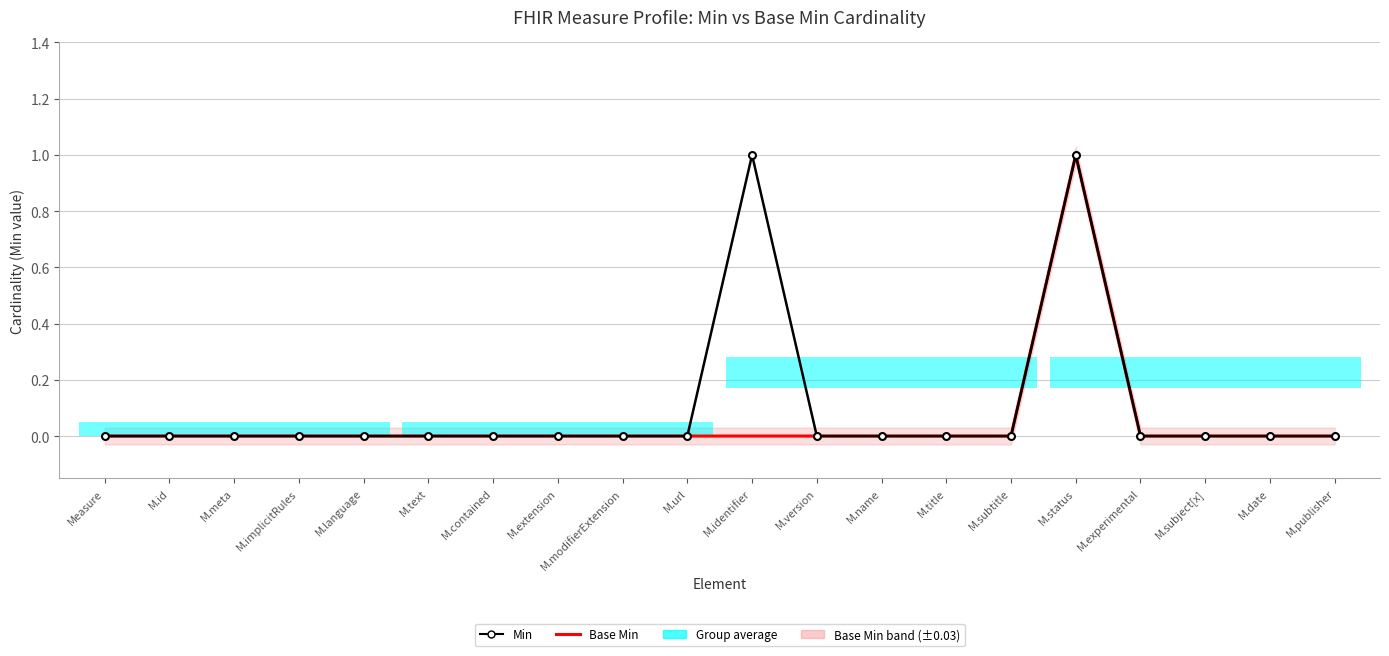

How many lines are shown in the chart?

2